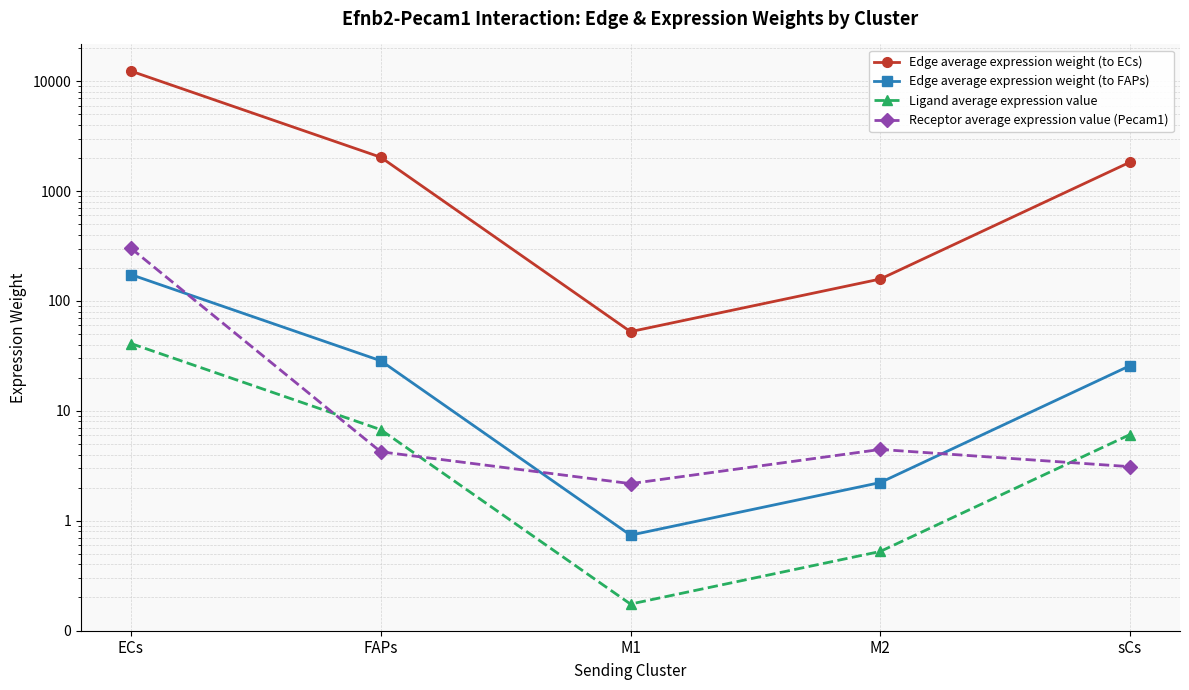

At which category is the sum across all series the highest?

ECs